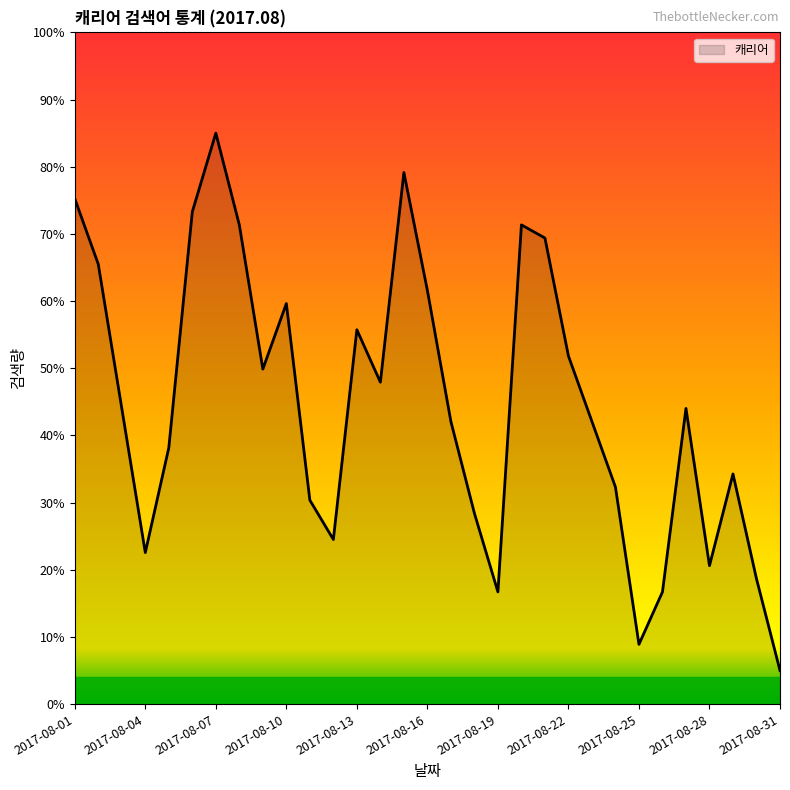

What is the sum of all values?

1386.2